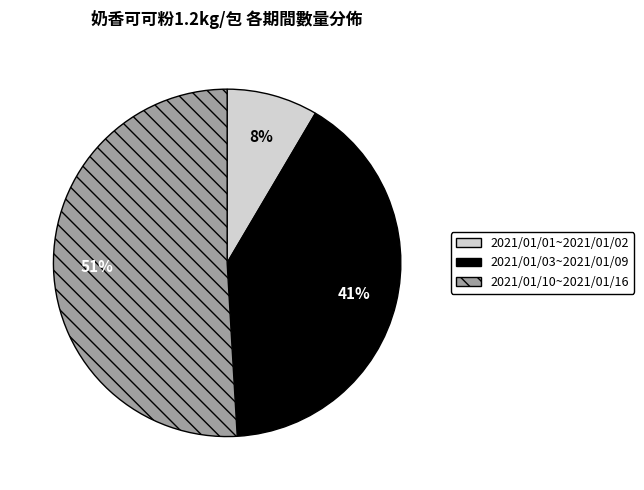

Is 2021/01/10~2021/01/16 the majority of the pie?

Yes